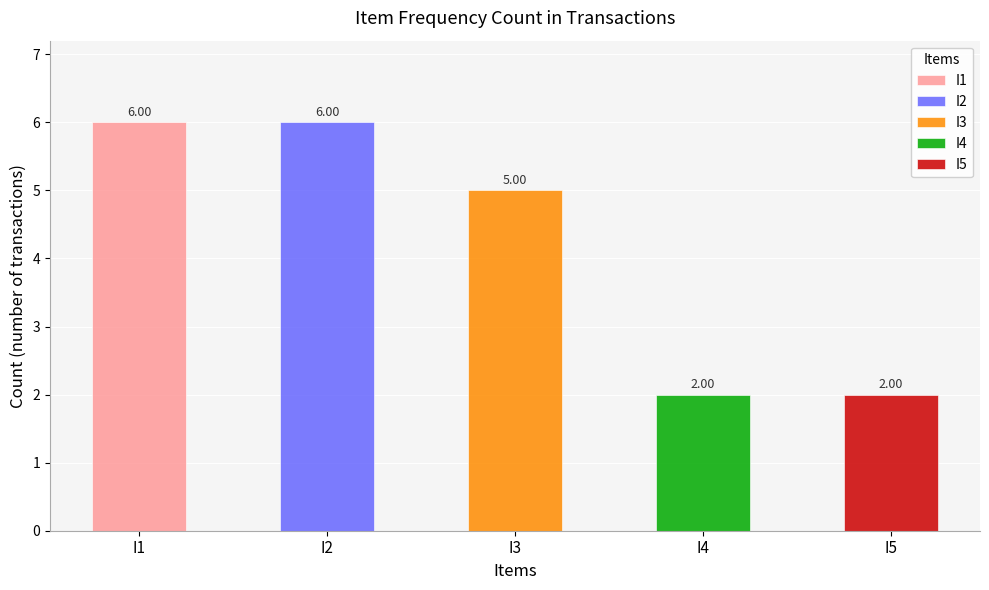

Which series changed the most between I3 and I4?

I1